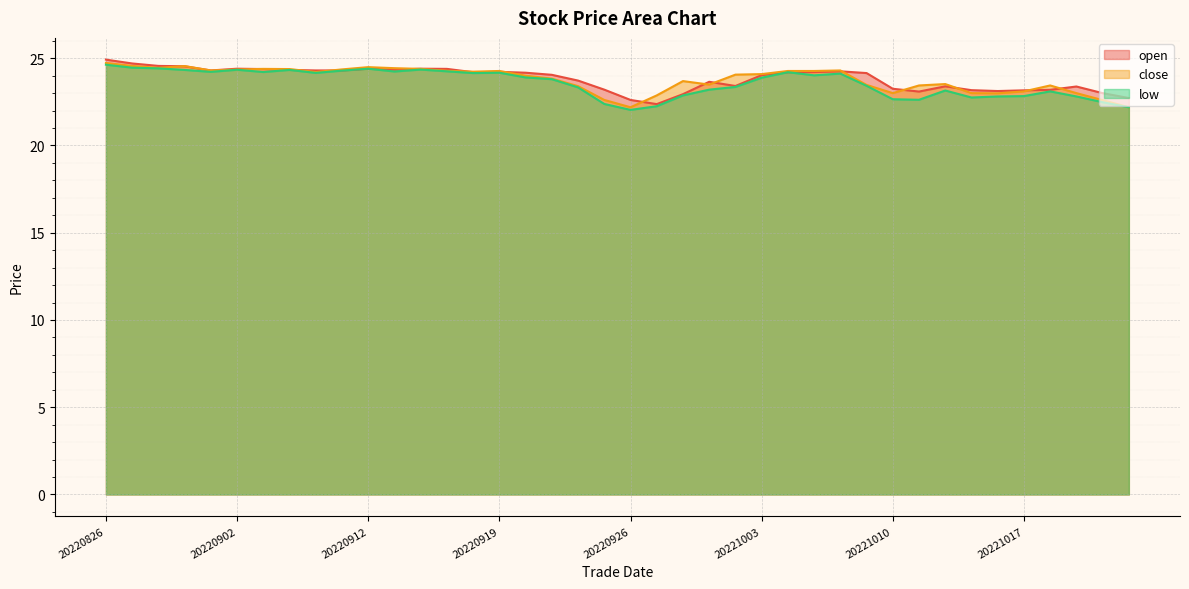

Reading left to right, what are all the values shown in this chart?

open: 24.9	24.7	24.6	24.5	24.3	24.4	24.4	24.3	24.3	24.3	24.4	24.3	24.4	24.4	24.2	24.2	24.2	24.1	23.7	23.2	22.6	22.4	22.9	23.6	23.4	24.0	24.2	24.2	24.2	24.1	23.2	23.1	23.4	23.2	23.1	23.2	23.2	23.4	23.0	22.7
close: 24.7	24.6	24.4	24.6	24.3	24.4	24.4	24.4	24.2	24.4	24.5	24.4	24.4	24.3	24.2	24.3	24.0	23.8	23.4	22.6	22.2	22.9	23.7	23.5	24.1	24.1	24.3	24.3	24.3	23.5	23.0	23.4	23.5	23.0	23.0	23.1	23.4	23.0	22.6	22.2
low: 24.6	24.5	24.4	24.3	24.2	24.3	24.2	24.3	24.2	24.3	24.4	24.2	24.4	24.2	24.1	24.2	23.9	23.8	23.3	22.4	22.0	22.2	22.9	23.2	23.4	23.9	24.2	24.0	24.1	23.4	22.6	22.6	23.1	22.8	22.8	22.8	23.1	22.8	22.5	22.2